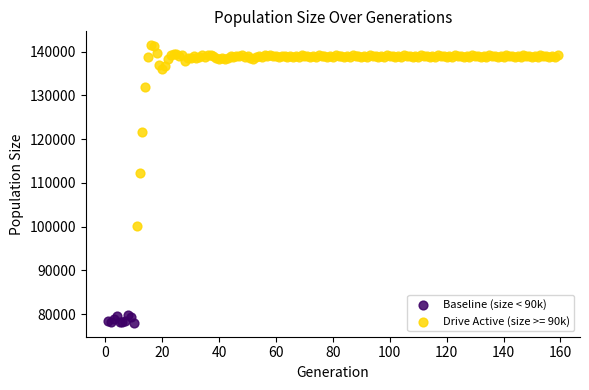

Which series has the widest spread of Y values?

Drive Active (size >= 90k)